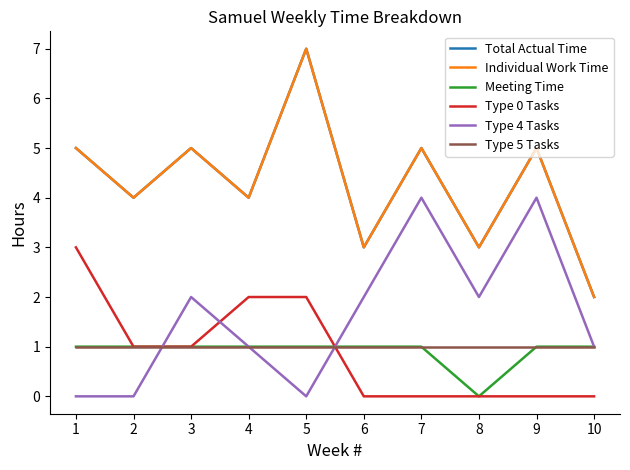

Reading left to right, extract all data points from this chart.

Total Actual Time: 5	4	5	4	7	3	5	3	5	2
Individual Work Time: 5	4	5	4	7	3	5	3	5	2
Meeting Time: 1	1	1	1	1	1	1	0	1	1
Type 0 Tasks: 3	1	1	2	2	0	0	0	0	0
Type 4 Tasks: 0	0	2	1	0	2	4	2	4	1
Type 5 Tasks: 1	1	1	1	1	1	1	1	1	1